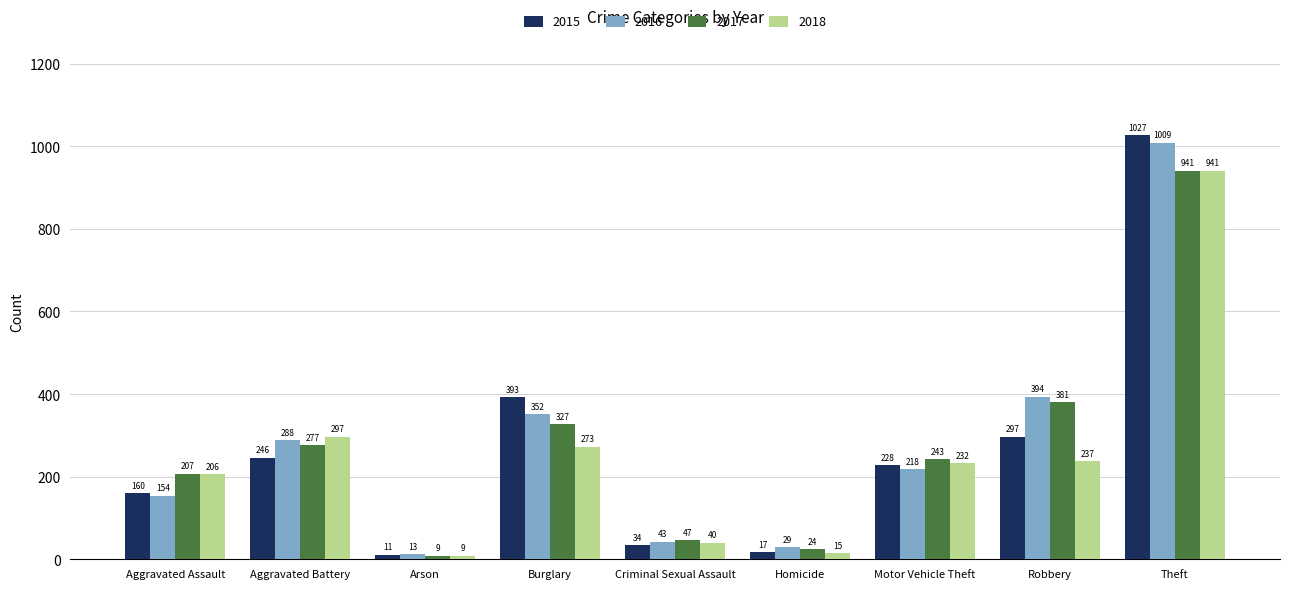

List the labels in order of 2017 value, smallest first.

Arson, Homicide, Criminal Sexual Assault, Aggravated Assault, Motor Vehicle Theft, Aggravated Battery, Burglary, Robbery, Theft